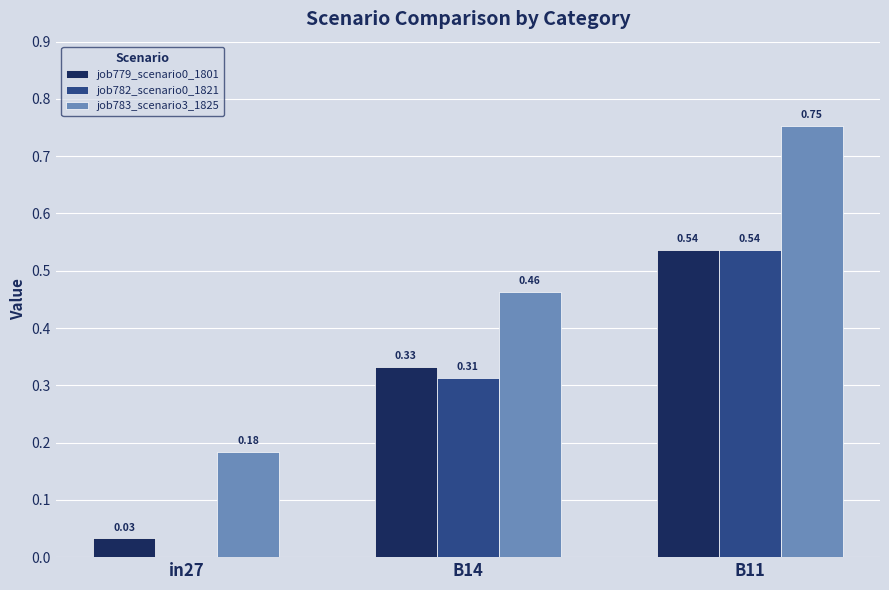

What is the sum of all job783_scenario3_1825 values?

1.4